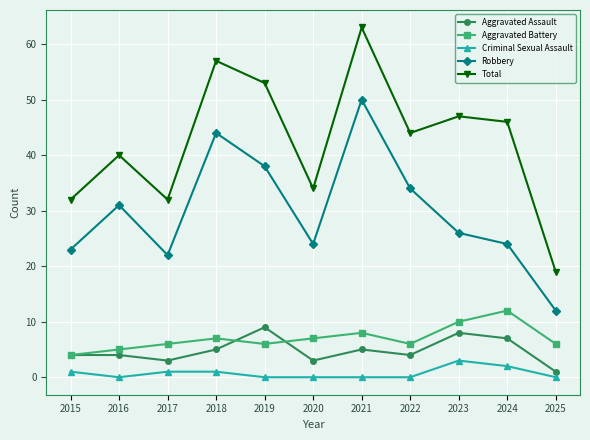

Reading left to right, what are all the values shown in this chart?

Aggravated Assault: 2015=4	2016=4	2017=3	2018=5	2019=9	2020=3	2021=5	2022=4	2023=8	2024=7	2025=1
Aggravated Battery: 2015=4	2016=5	2017=6	2018=7	2019=6	2020=7	2021=8	2022=6	2023=10	2024=12	2025=6
Criminal Sexual Assault: 2015=1	2016=0	2017=1	2018=1	2019=0	2020=0	2021=0	2022=0	2023=3	2024=2	2025=0
Robbery: 2015=23	2016=31	2017=22	2018=44	2019=38	2020=24	2021=50	2022=34	2023=26	2024=24	2025=12
Total: 2015=32	2016=40	2017=32	2018=57	2019=53	2020=34	2021=63	2022=44	2023=47	2024=46	2025=19